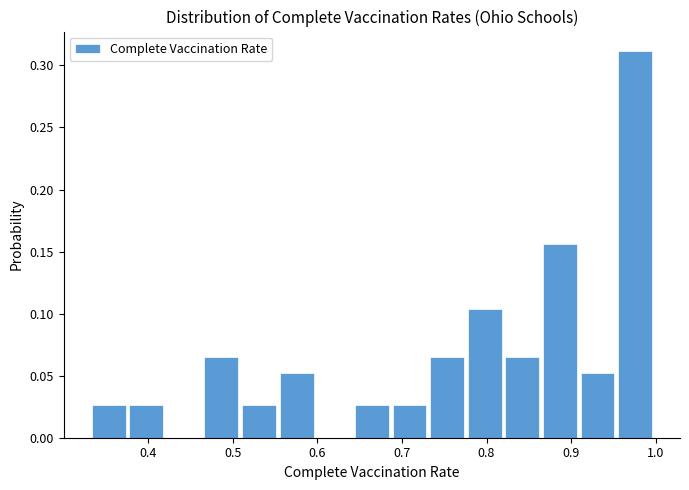

Which range on the x-axis has the tallest bar?

0.96 to 1.00